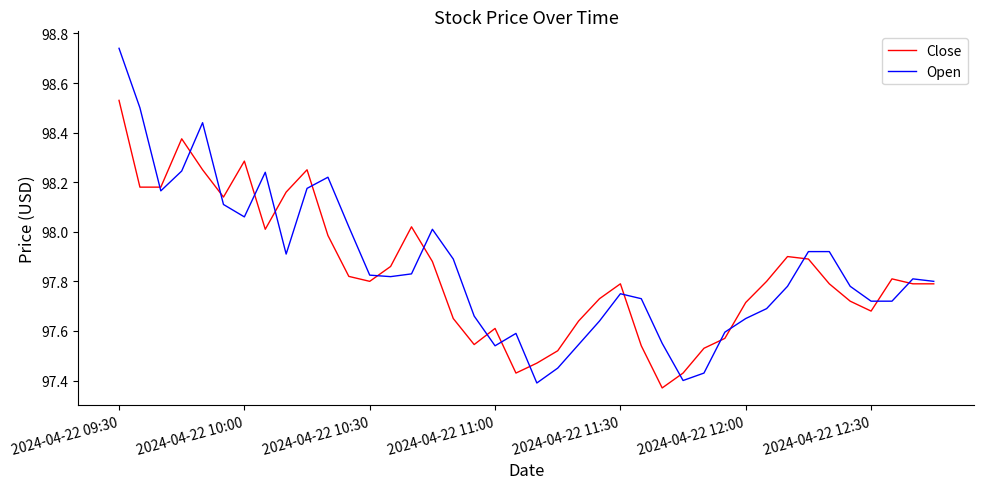

Which series has the widest spread of values?

Open